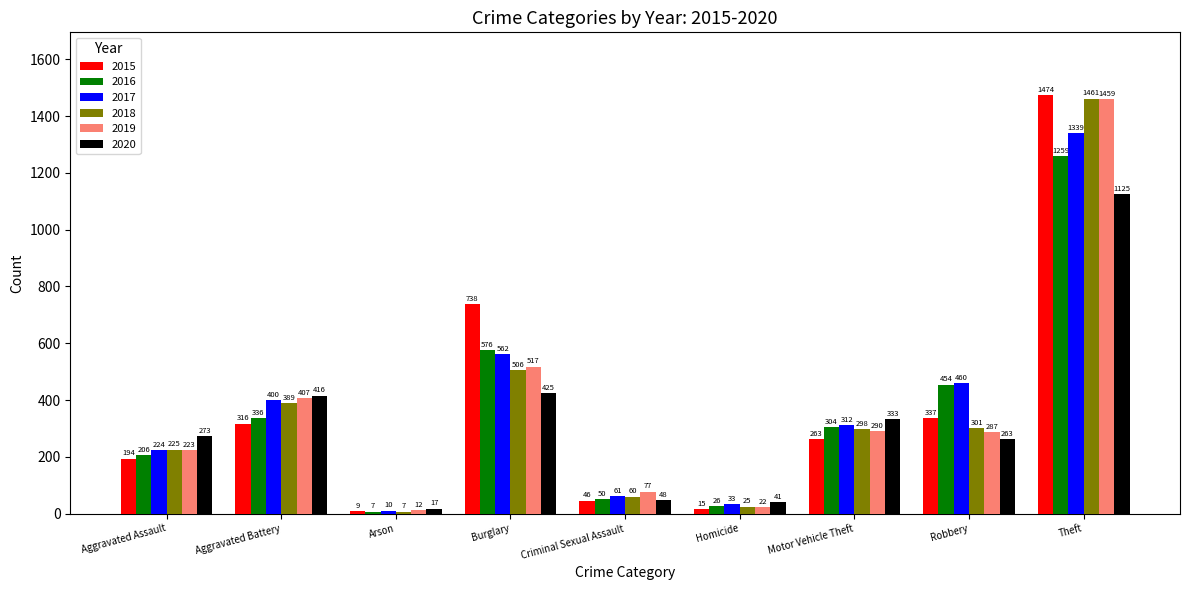

List the series in order of their peak value, lowest first.

2020, 2016, 2017, 2019, 2018, 2015